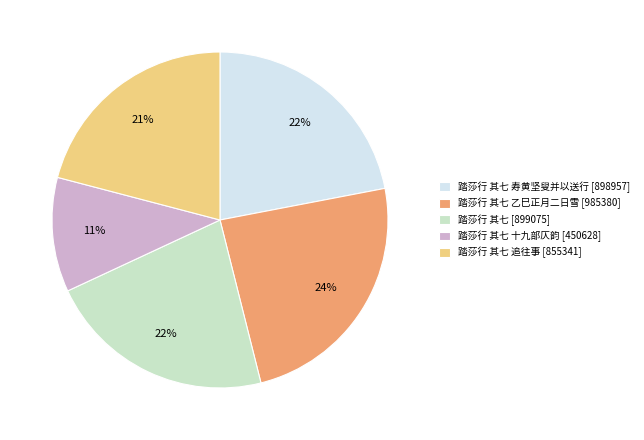

How many slices are in this pie chart?

5